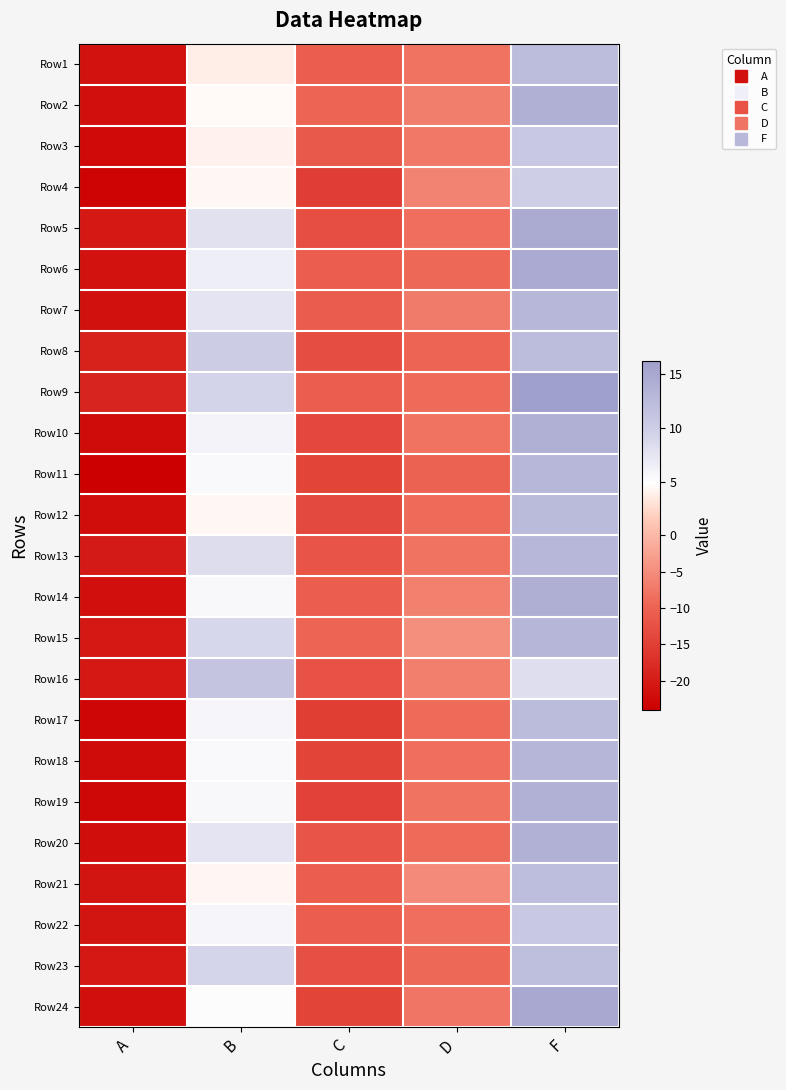

Reading left to right, extract all data points from this chart.

Row1: A=-21.2	B=3.8	C=-10.8	D=-8.2	F=12.3
Row2: A=-21.7	B=4.5	C=-9.8	D=-6.8	F=13.9
Row3: A=-22.4	B=4.0	C=-11.3	D=-7.4	F=10.8
Row4: A=-23.4	B=4.3	C=-15.1	D=-6.3	F=10.0
Row5: A=-20.4	B=7.9	C=-12.9	D=-8.6	F=14.7
Row6: A=-21.2	B=6.6	C=-10.6	D=-9.3	F=14.8
Row7: A=-21.5	B=7.5	C=-11.0	D=-7.1	F=12.9
Row8: A=-19.2	B=10.2	C=-13.0	D=-9.9	F=12.3
Row9: A=-18.8	B=9.3	C=-10.6	D=-8.9	F=16.2
Row10: A=-22.2	B=6.0	C=-13.9	D=-8.0	F=13.9
Row11: A=-24.0	B=5.4	C=-14.3	D=-10.1	F=13.0
Row12: A=-21.9	B=4.4	C=-13.6	D=-8.9	F=12.6
Row13: A=-20.1	B=8.3	C=-11.9	D=-8.0	F=13.0
Row14: A=-21.7	B=5.5	C=-10.7	D=-6.4	F=14.1
Row15: A=-20.6	B=8.9	C=-9.8	D=-4.8	F=13.2
Row16: A=-20.4	B=11.2	C=-12.3	D=-6.6	F=8.2
Row17: A=-23.1	B=5.8	C=-15.2	D=-8.9	F=12.5
Row18: A=-22.1	B=5.4	C=-14.3	D=-8.5	F=13.1
Row19: A=-22.7	B=5.5	C=-14.7	D=-8.1	F=13.7
Row20: A=-21.8	B=7.5	C=-12.1	D=-8.9	F=13.8
Row21: A=-20.9	B=4.3	C=-10.7	D=-5.1	F=12.2
Row22: A=-20.9	B=5.8	C=-10.6	D=-8.5	F=10.7
Row23: A=-20.6	B=9.1	C=-12.7	D=-9.2	F=12.2
Row24: A=-21.7	B=5.1	C=-14.3	D=-7.7	F=15.0